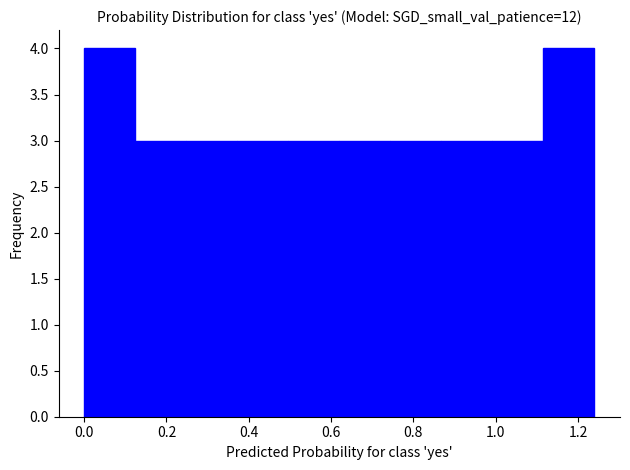

Reading left to right, list every bar in this chart as the range it spans on the x-axis followed by its height. Neither the bar edges nor the heights are printed on the chart, so give them approximately, as read against the axes.

0.000 to 0.124: 4
0.124 to 0.248: 3
0.248 to 0.372: 3
0.372 to 0.496: 3
0.496 to 0.620: 3
0.620 to 0.744: 3
0.744 to 0.868: 3
0.868 to 0.992: 3
0.992 to 1.116: 3
1.116 to 1.240: 4